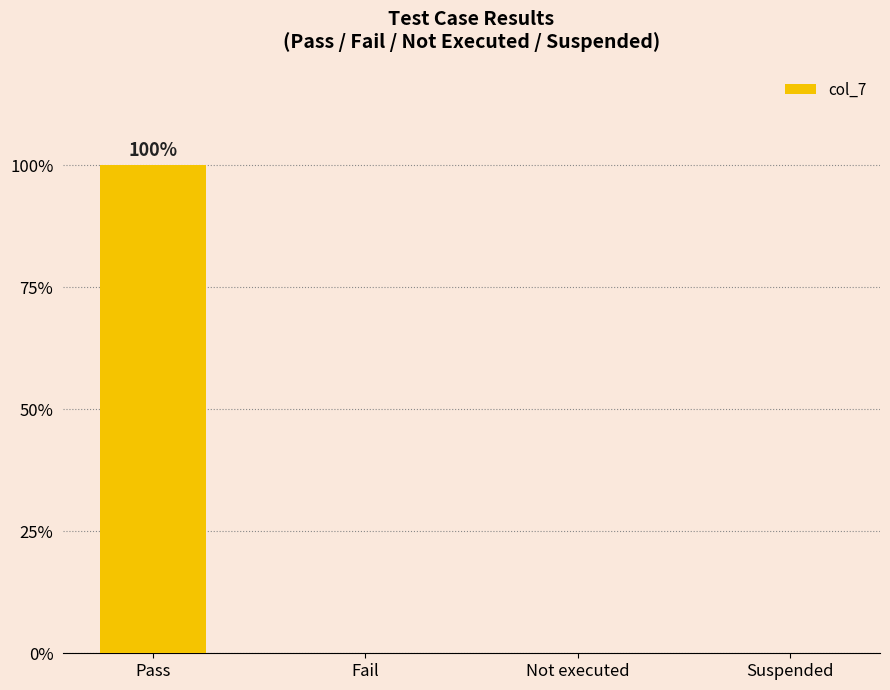

What is the change in value from Pass to Fail?

-1